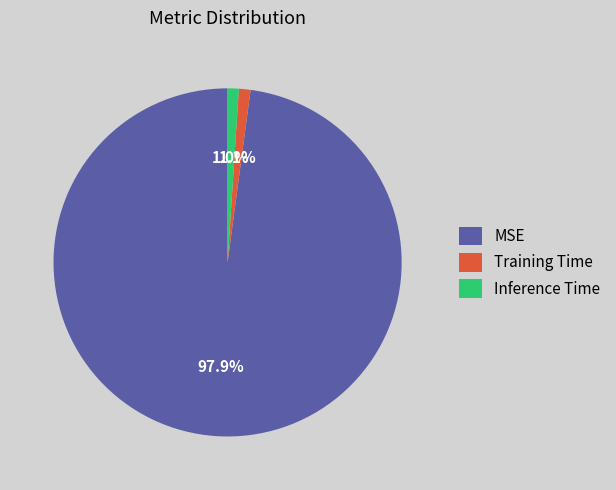

To the nearest percent, what portion does MSE represent?

98%